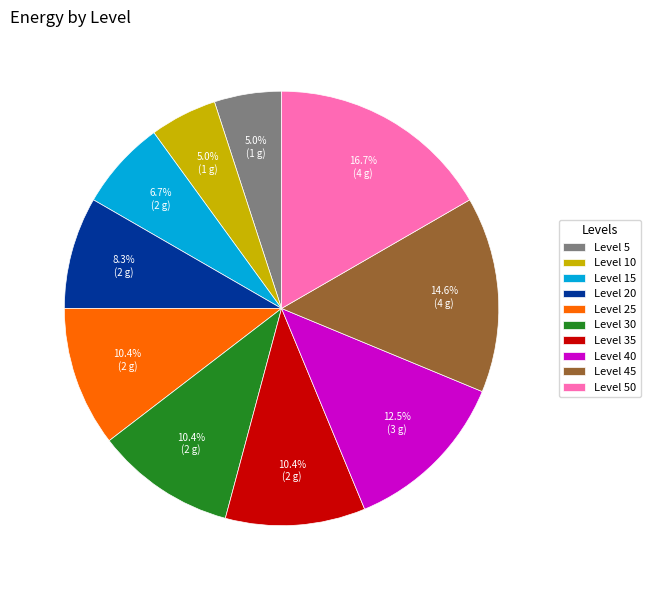

What percentage do Level 25 and Level 45 together represent?

25.0%